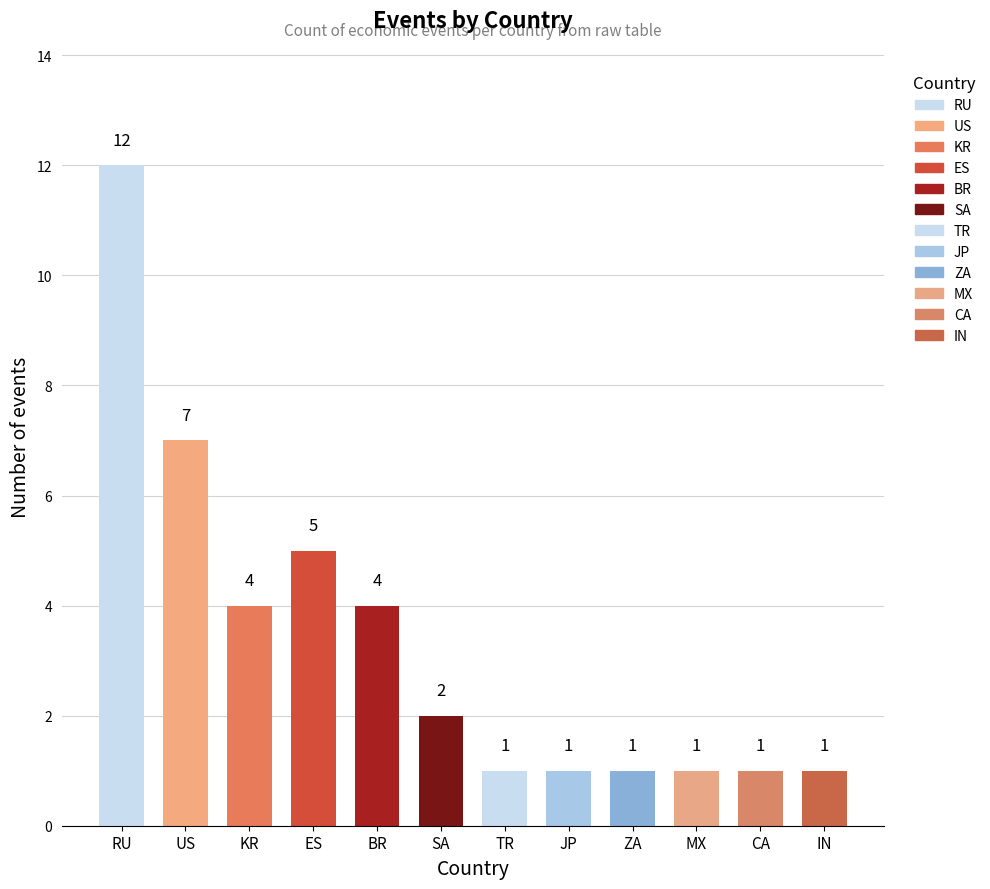

What is the approximate value at KR, to the nearest 5?

5